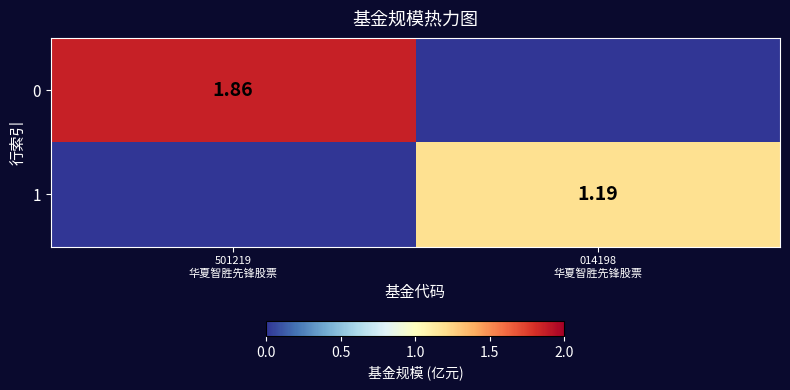

What is the difference between the 0 values at 501219 华夏智胜先锋股票 and 014198 华夏智胜先锋股票?

1.9